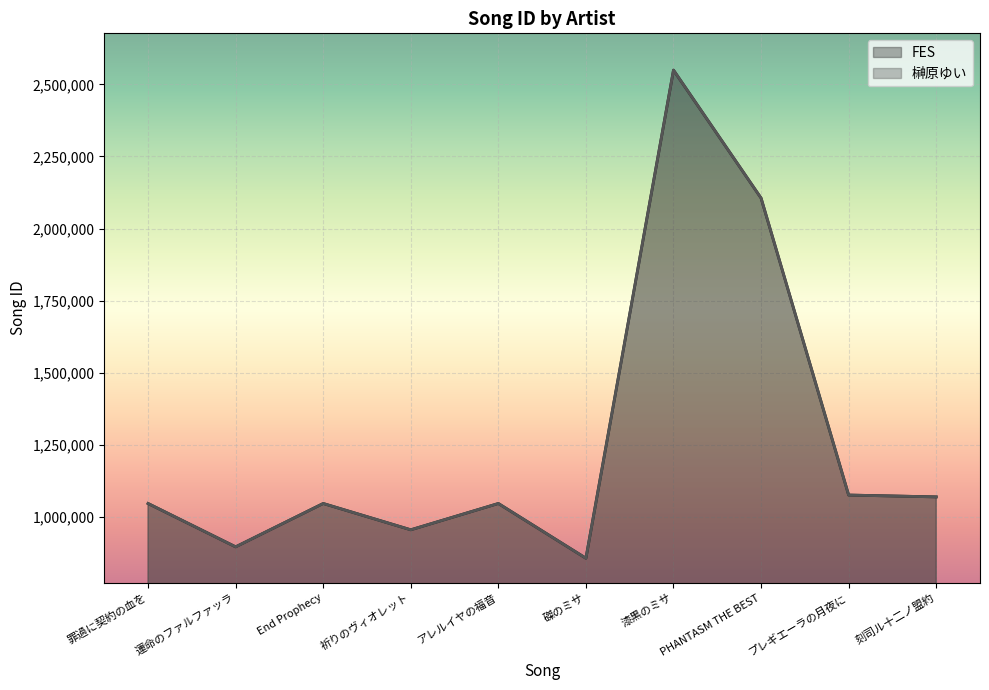

True or false: FES and 榊原ゆい intersect in this chart.

False